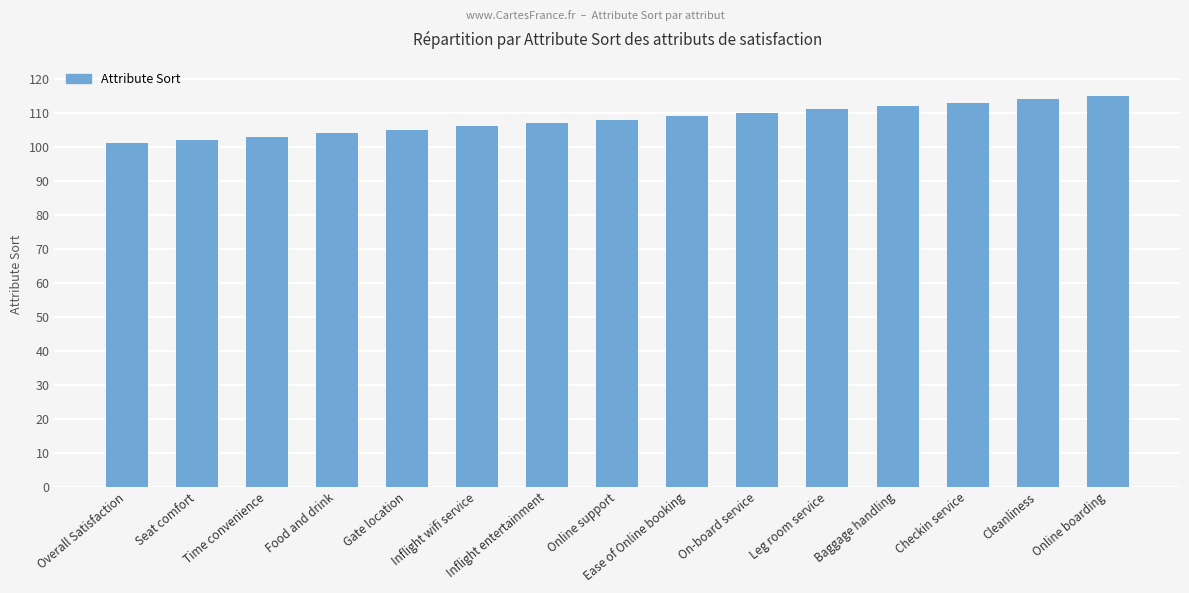

Which category has the lowest value across all series?

Overall Satisfaction